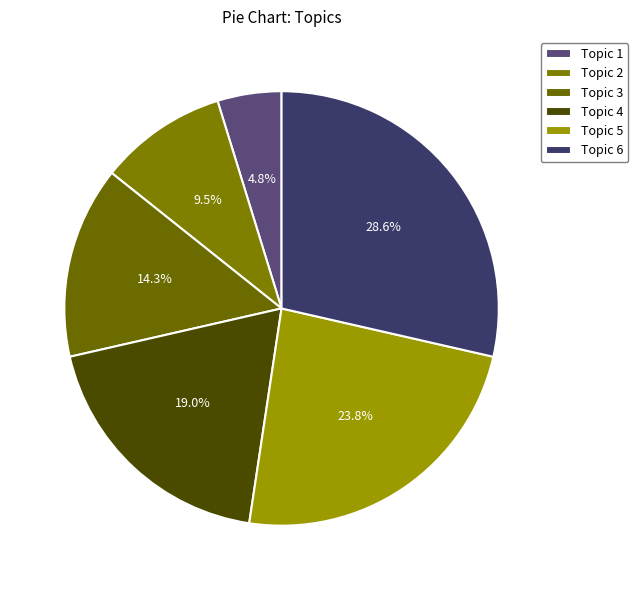

How many slices are in this pie chart?

6